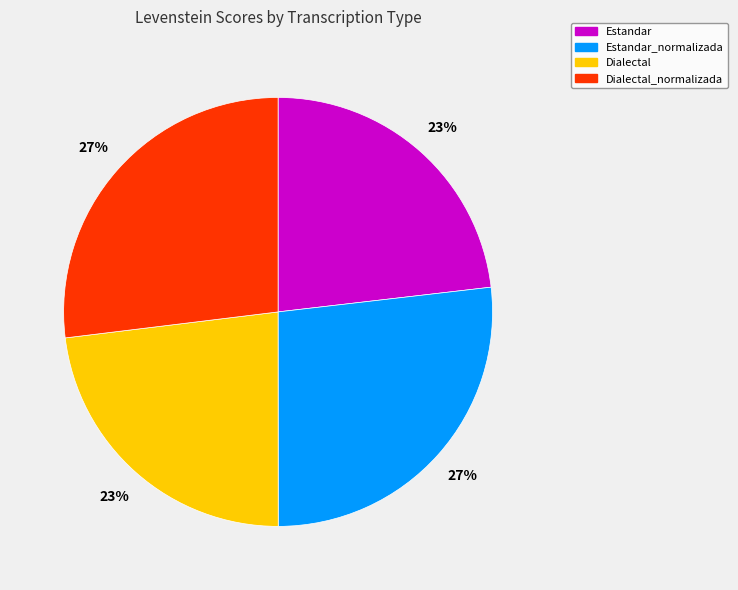

Between Estandar and Estandar_normalizada, which is larger?

Estandar_normalizada